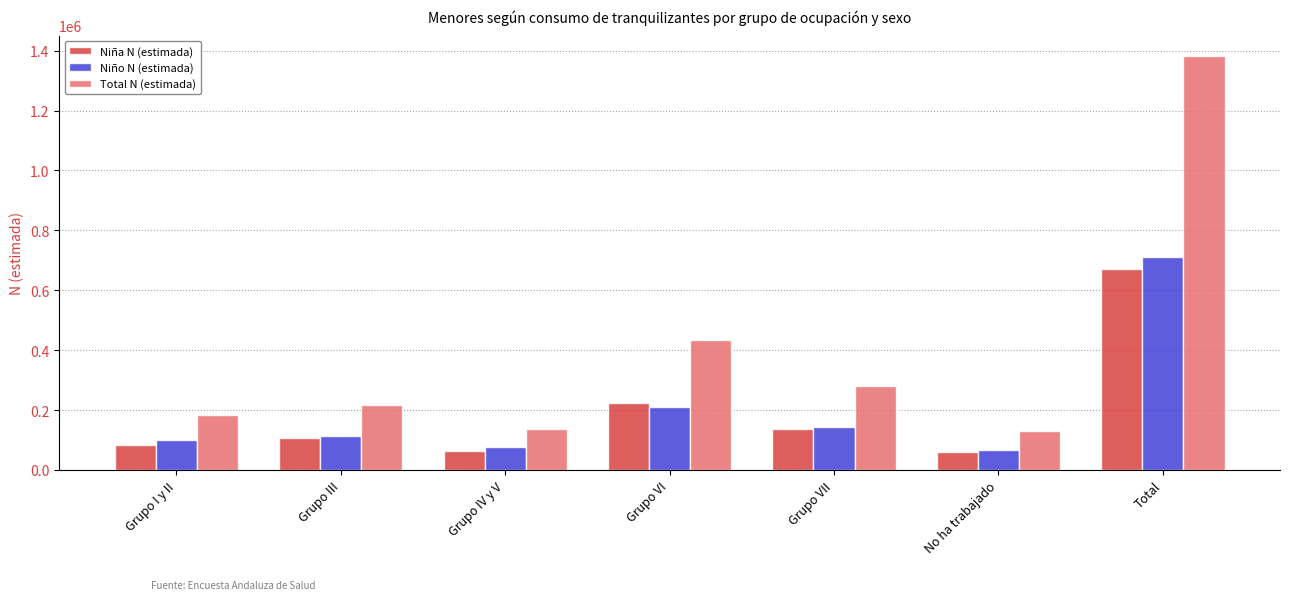

Between Grupo I y II and No ha trabajado, which series saw the biggest shift?

Total N (estimada)